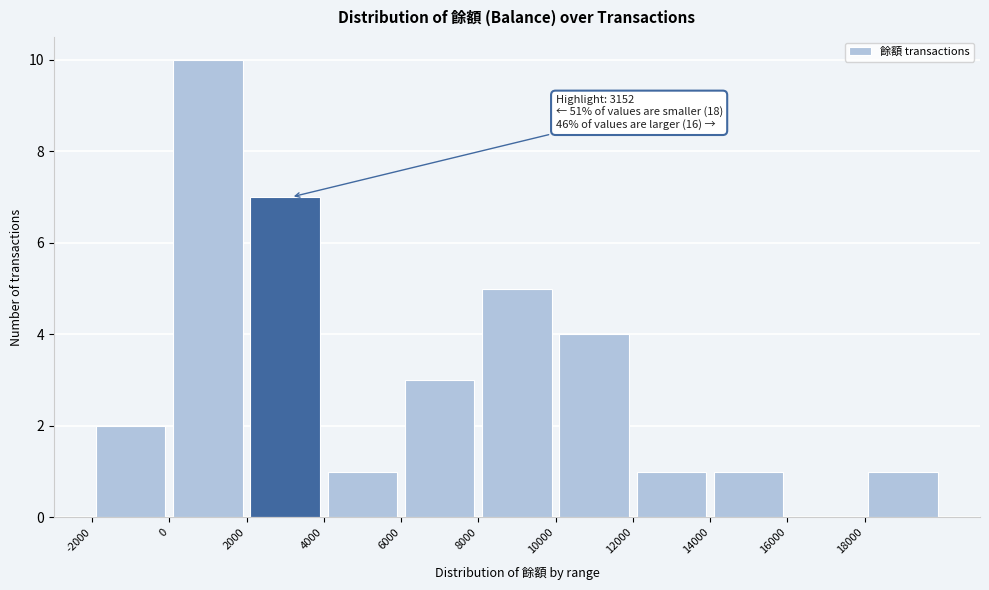

Over which range of the x-axis is the bar tallest?

0 to 2000